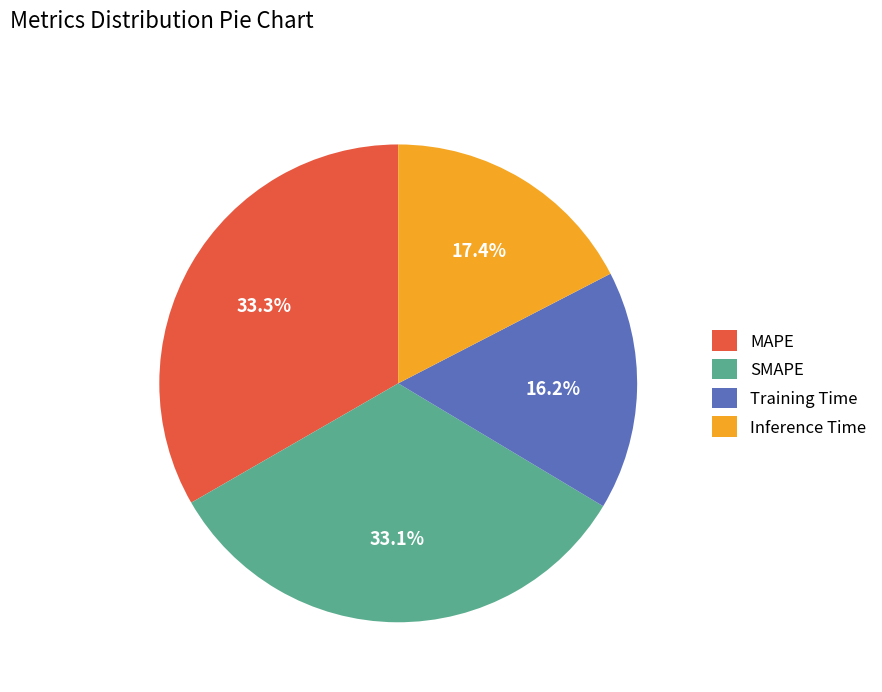

Which category has the smallest portion of the pie?

Training Time